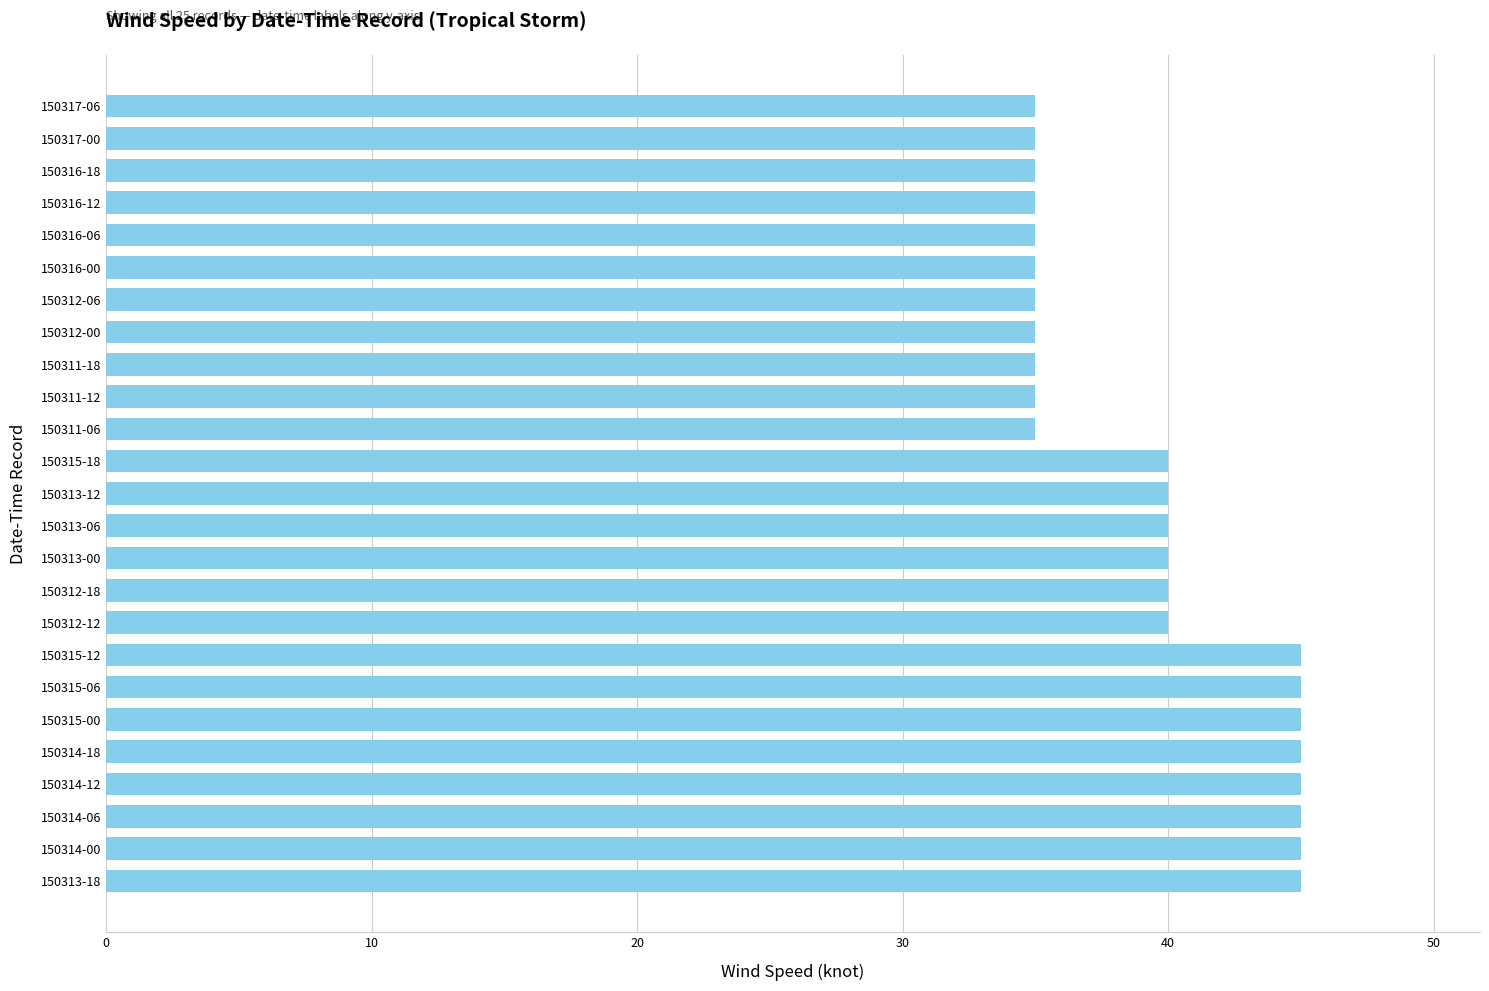

Approximately how many times larger is the value at 150317-00 compared to 150315-00?

0.8